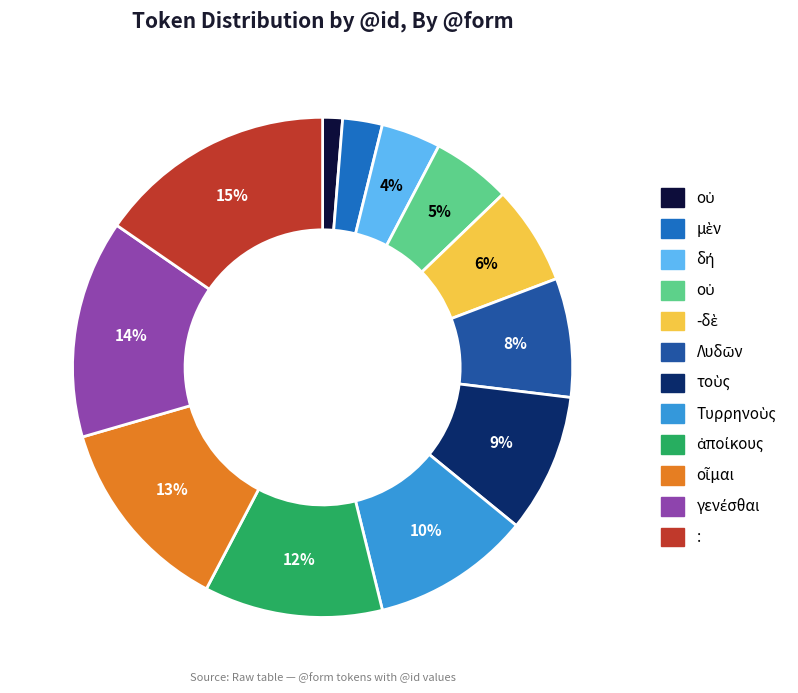

Does any single category account for the majority?

No